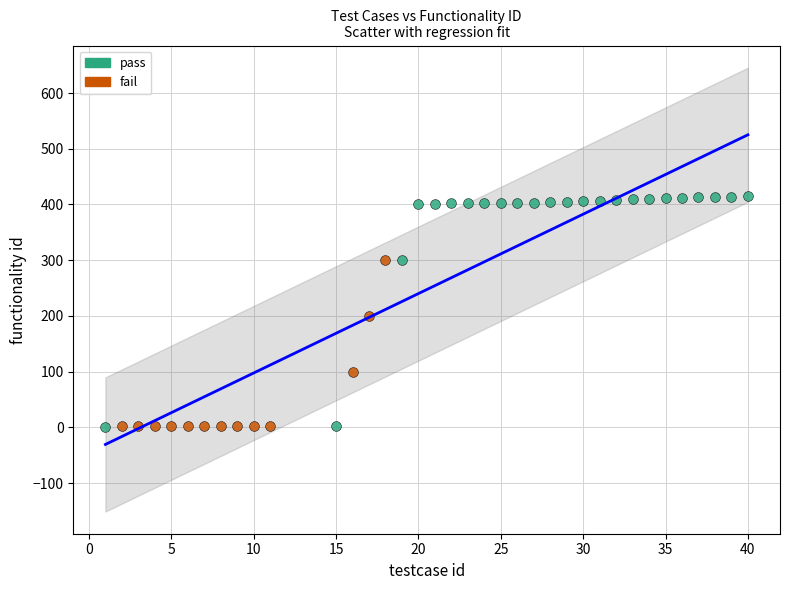

Which series has the largest Y range (max minus min)?

pass